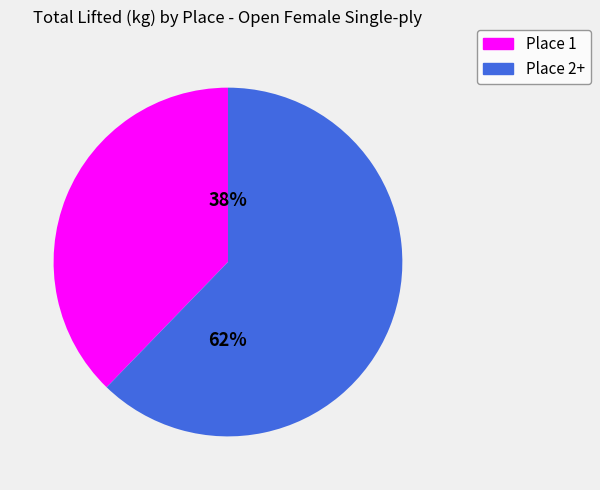

To the nearest percent, what is the average slice percentage?

50%